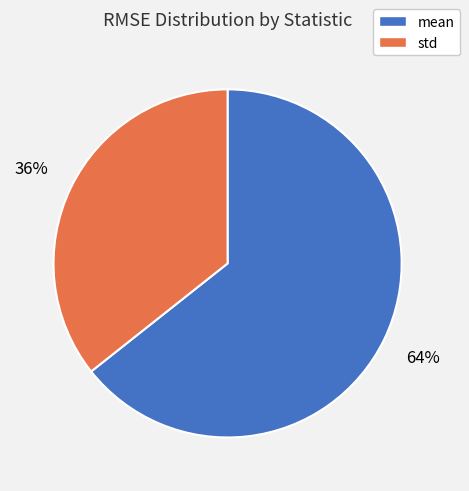

True or false: std accounts for 36% of the total.

True